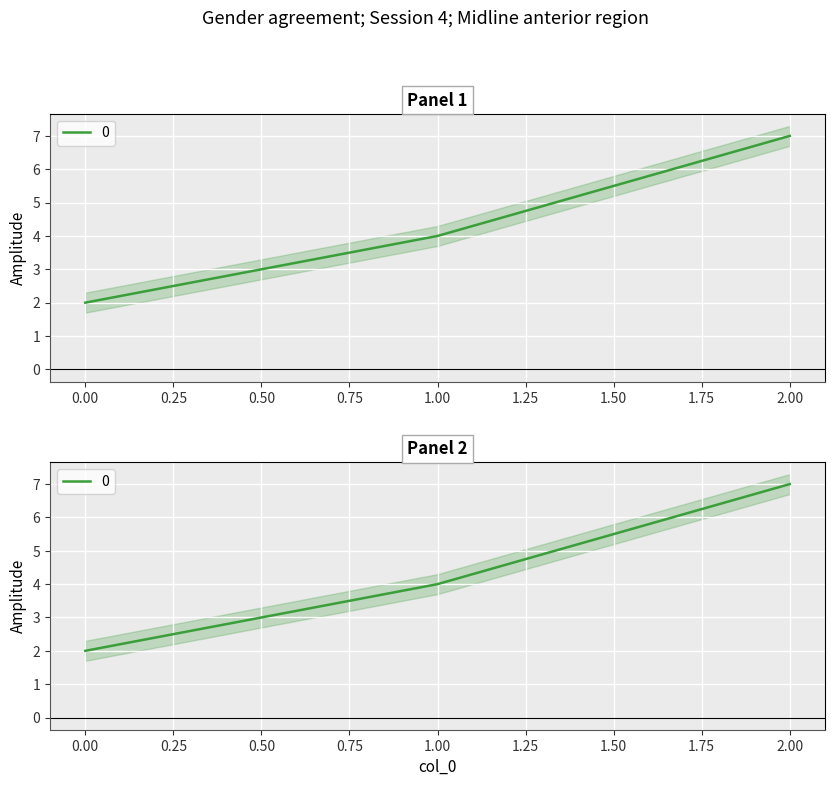

How many values are between 2 and 7?

3